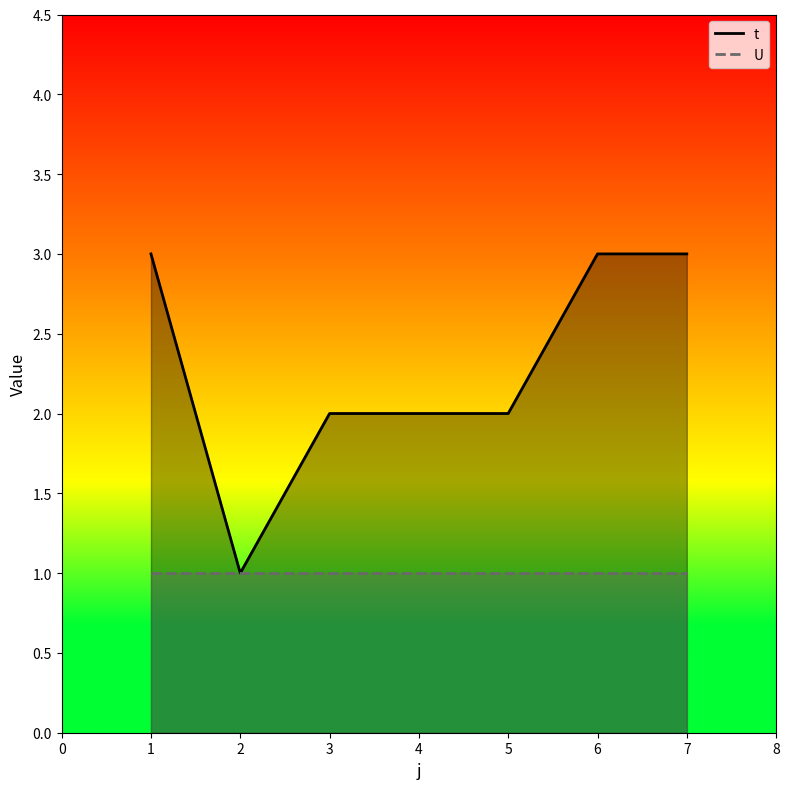

True or false: t and U cross at least once.

False